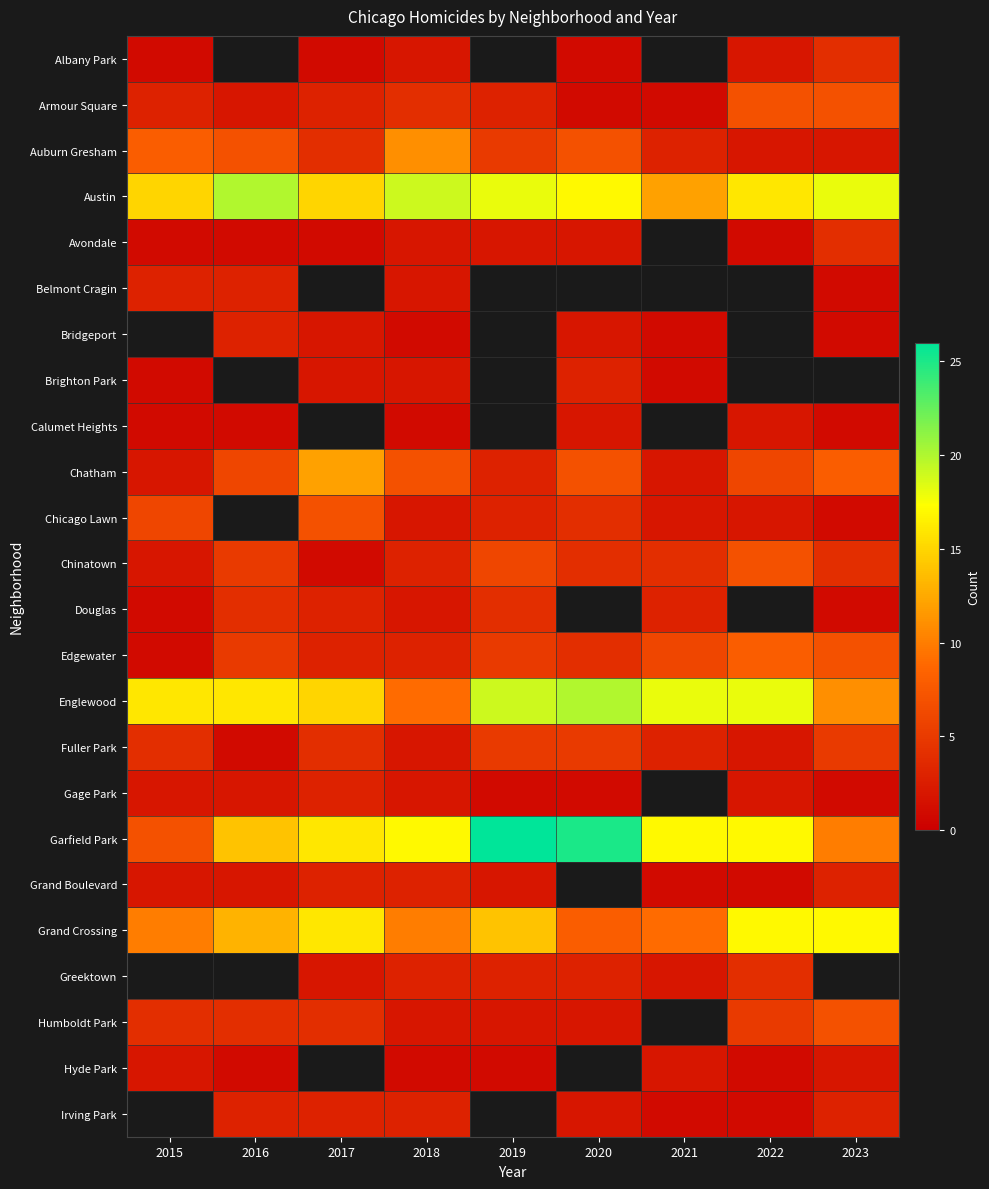

Which series has the largest total across all categories?

Austin